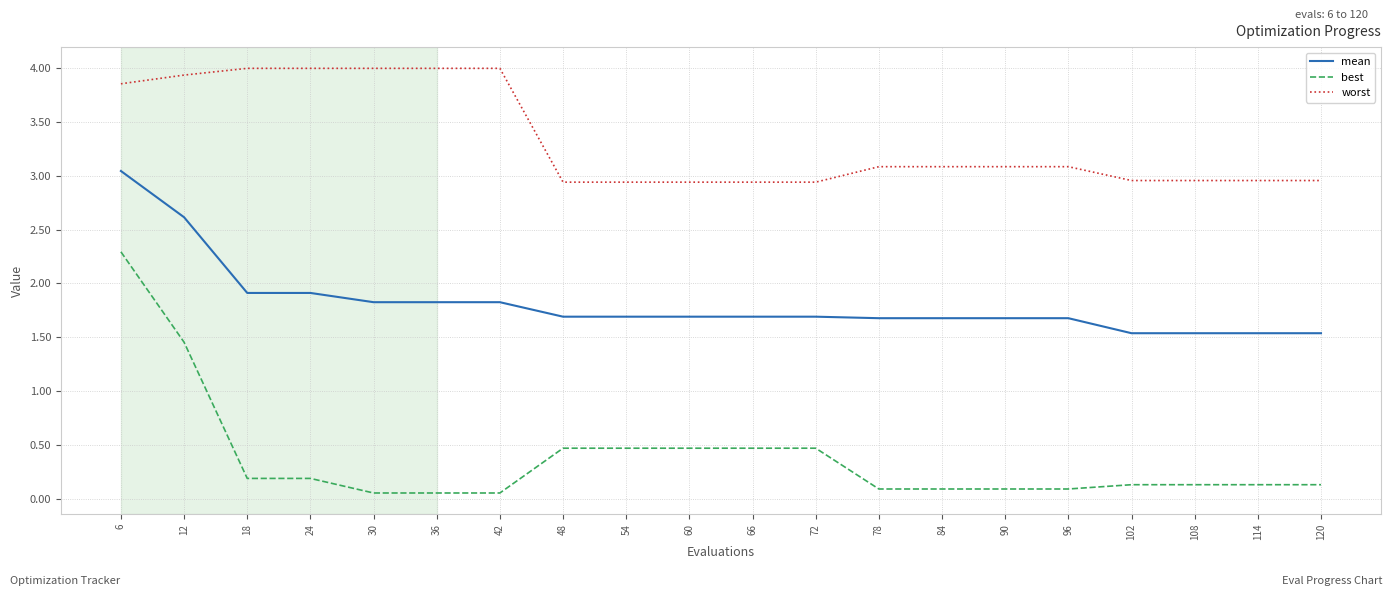

What is the sum of the mean values at 24 and 60?

3.6